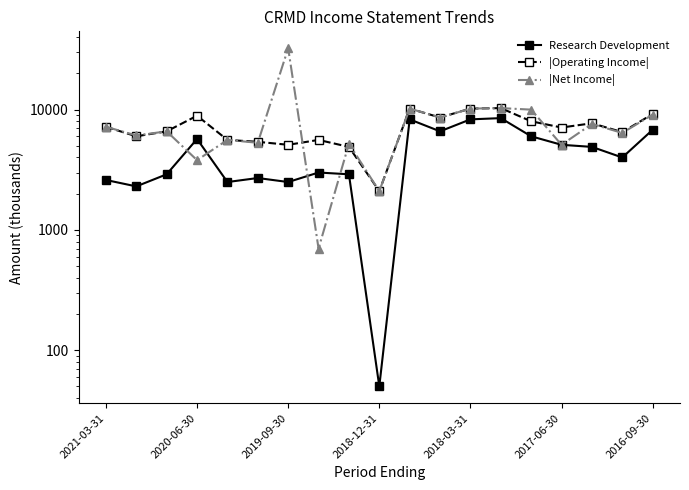

What is the difference between the second highest and second lowest values in the Research Development series?

6000